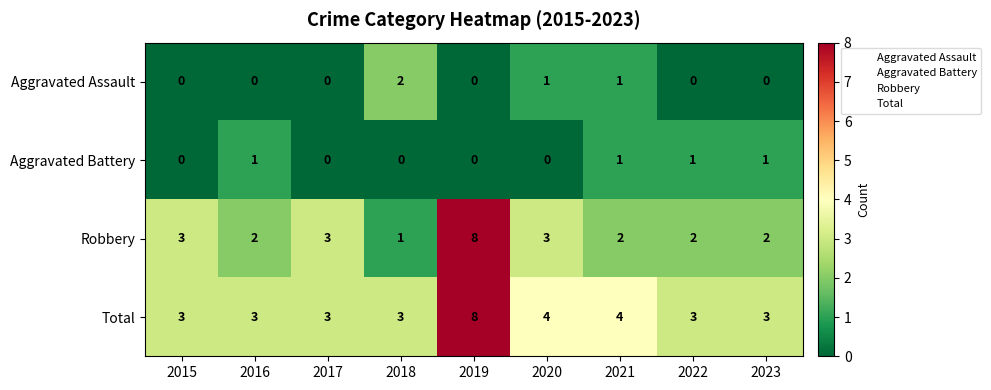

What is the average value of the Total series?

4